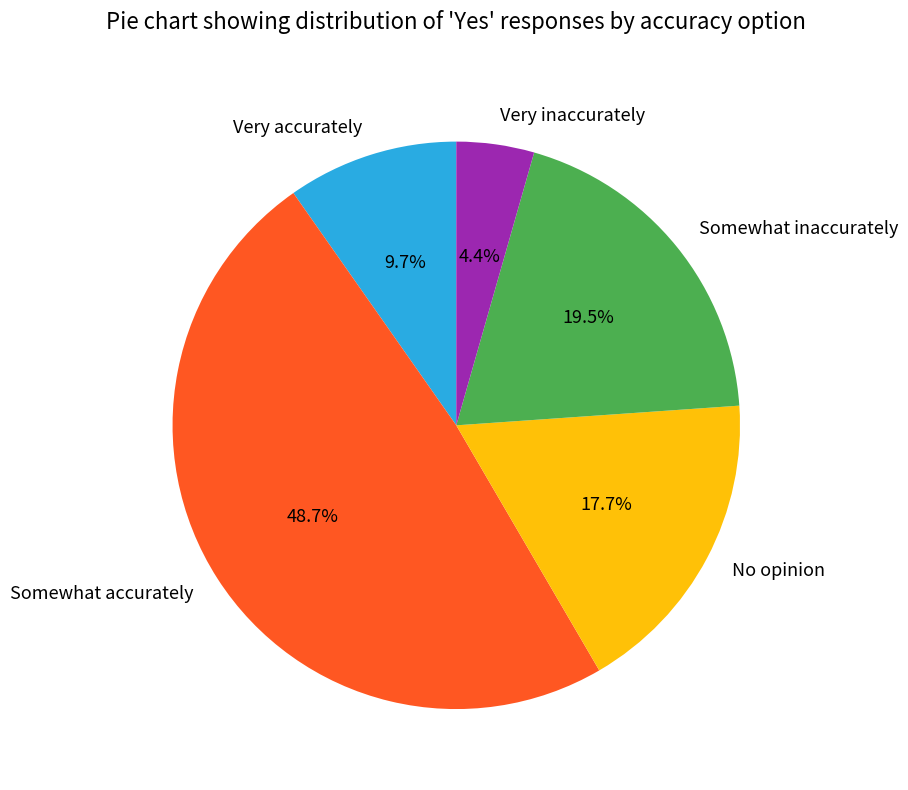

How many segments does this pie chart have?

5